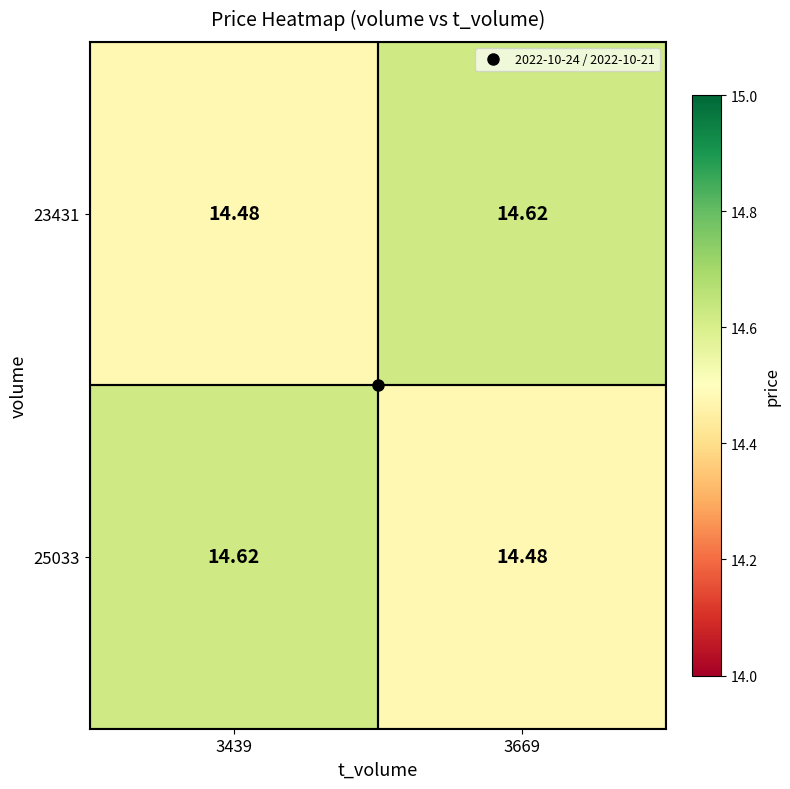

Is the value of 25033 at 3439 greater than the value of 23431 at 3439?

Yes